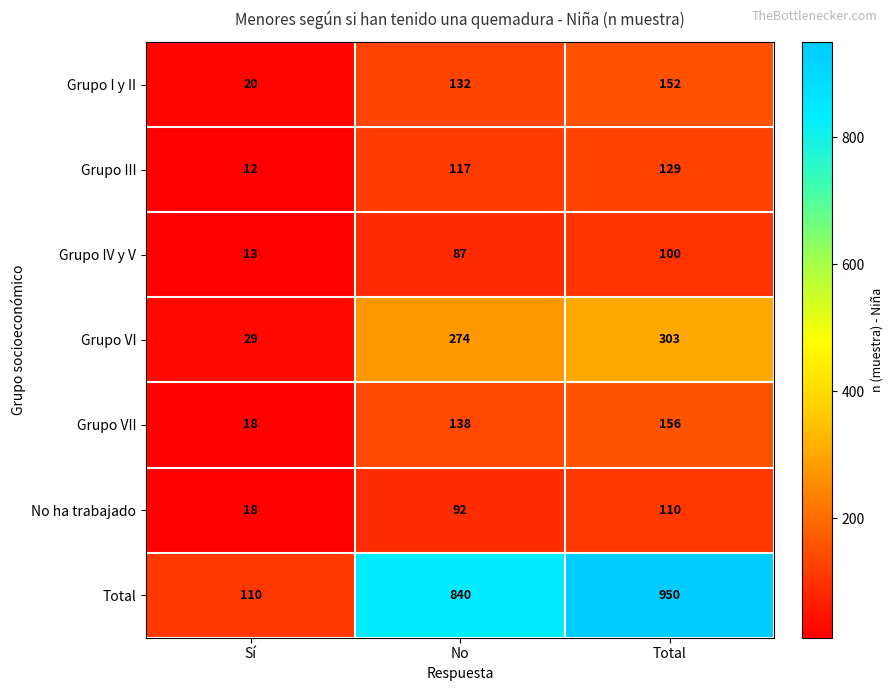

What is the difference between the maximum and second lowest values in the No ha trabajado series?

18